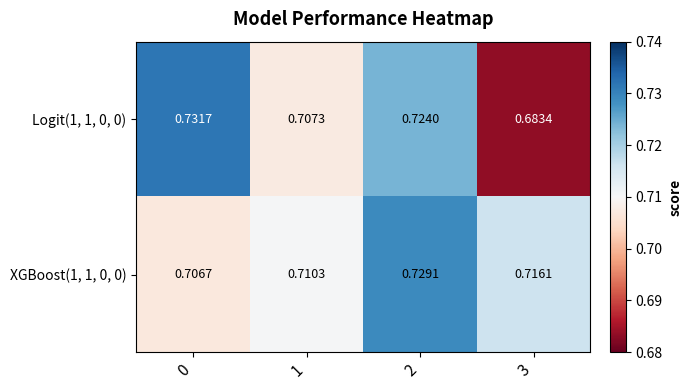

Is the value of Logit(1, 1, 0, 0) at 0 greater than the value of XGBoost(1, 1, 0, 0) at 3?

Yes